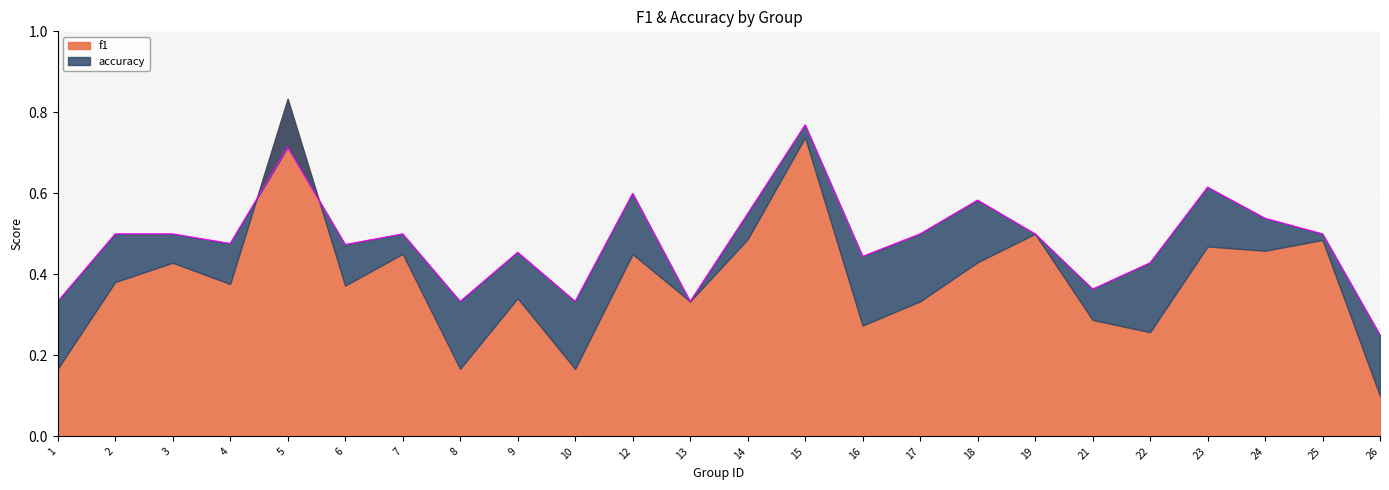

Between 24 and 3, which is larger?

24